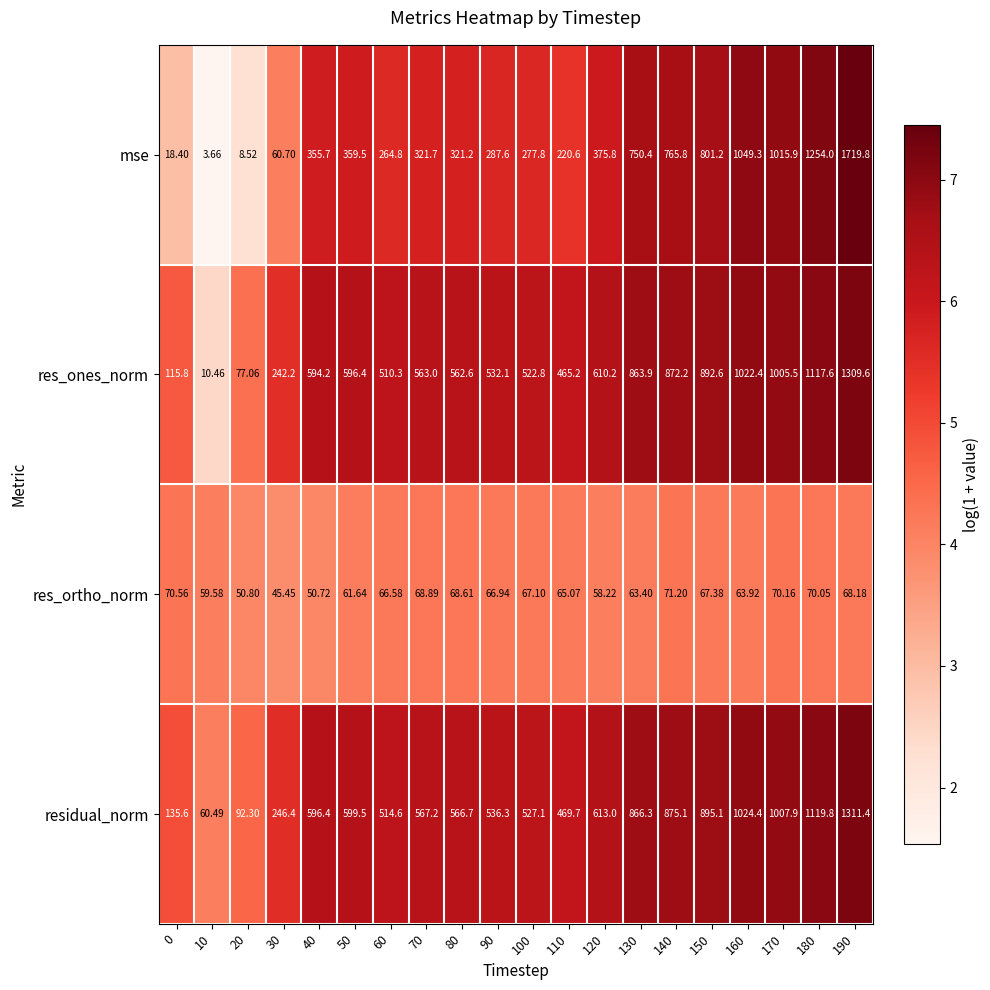

Is the value of residual_norm at 160 greater than the value of mse at 170?

Yes